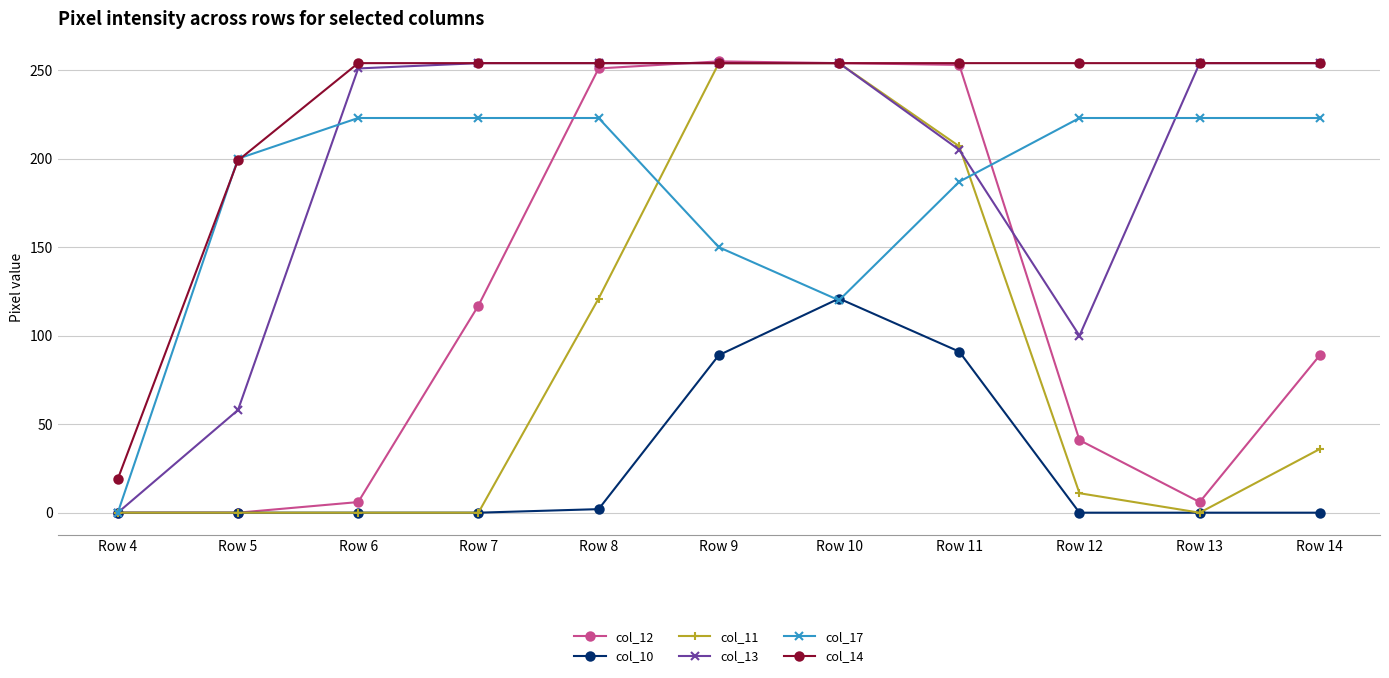

Is this an area chart (filled region under the line)?

No